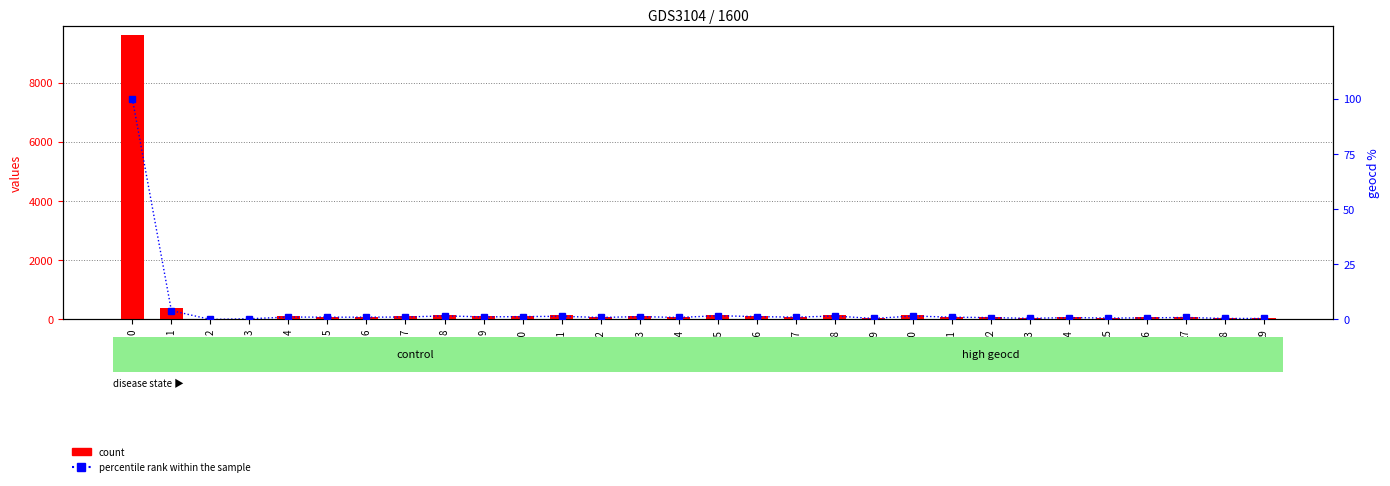

What is the approximate value of percentile rank within the sample at 8?

1.6